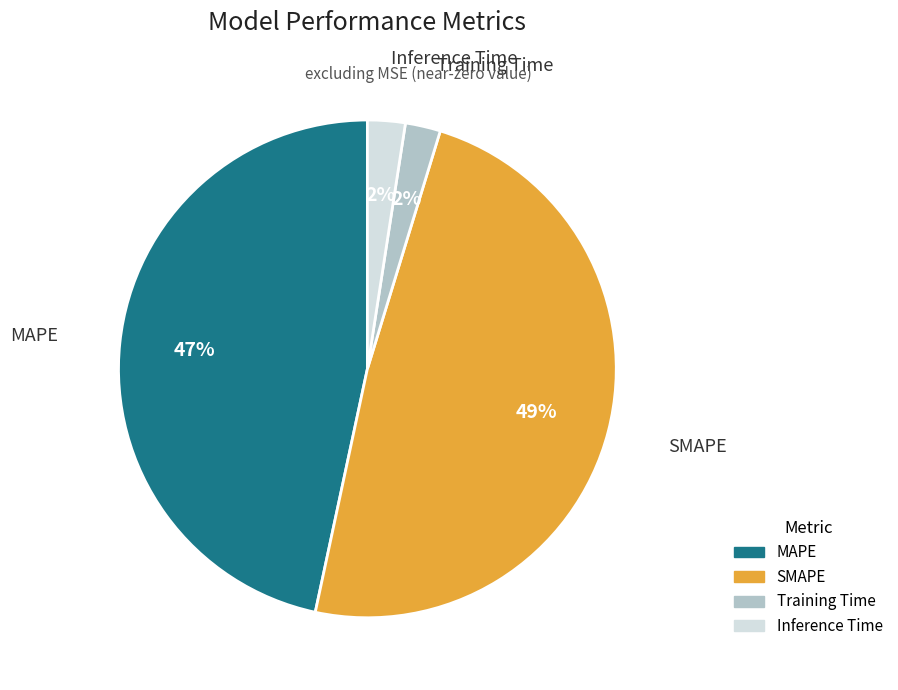

Combined, do SMAPE and Inference Time account for over 50%?

Yes